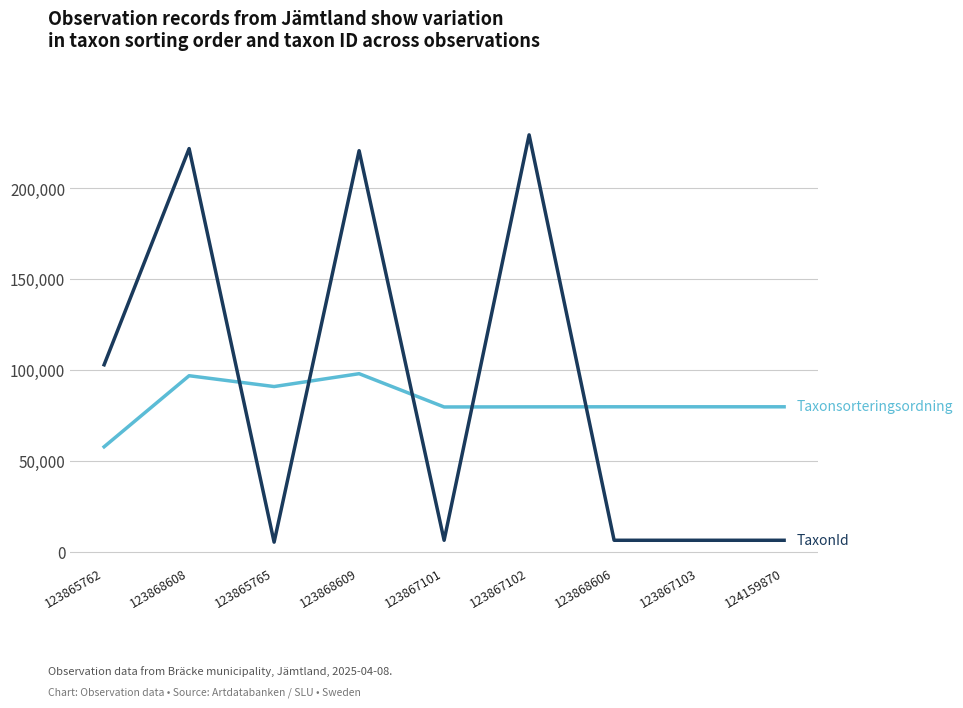

What is the spread (max minus min) of values at 123867101?

73339